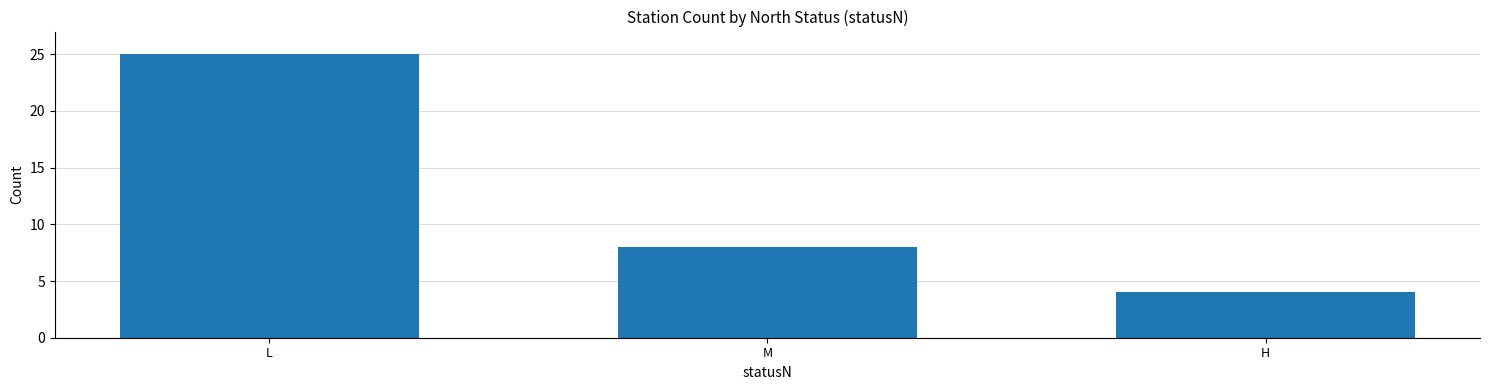

Which category has the lowest value across all series?

H